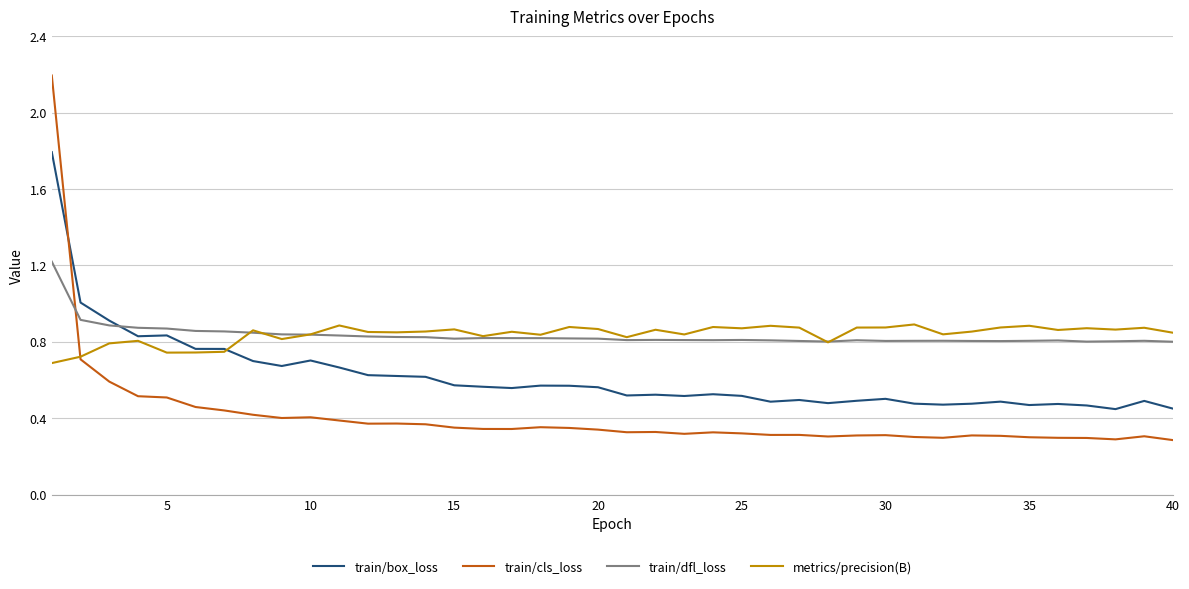

Rank the series by their maximum value, from highest to lowest.

train/cls_loss, train/box_loss, train/dfl_loss, metrics/precision(B)